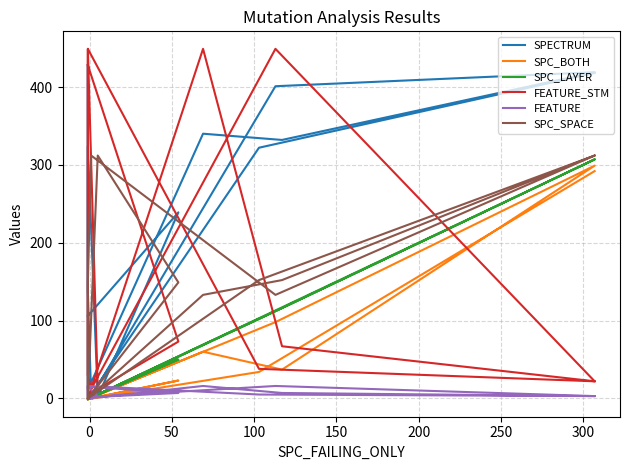

The SPC_LAYER series shows 7 at 50. True or false?

False